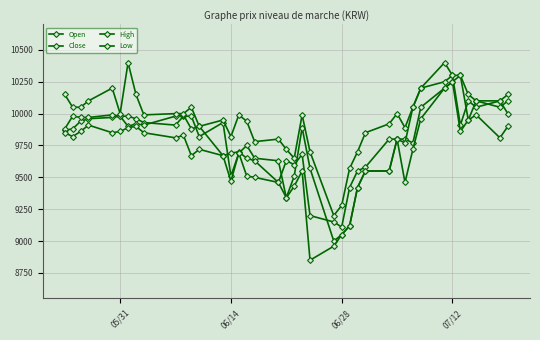

At which category does High reach its first local valley?

05/31